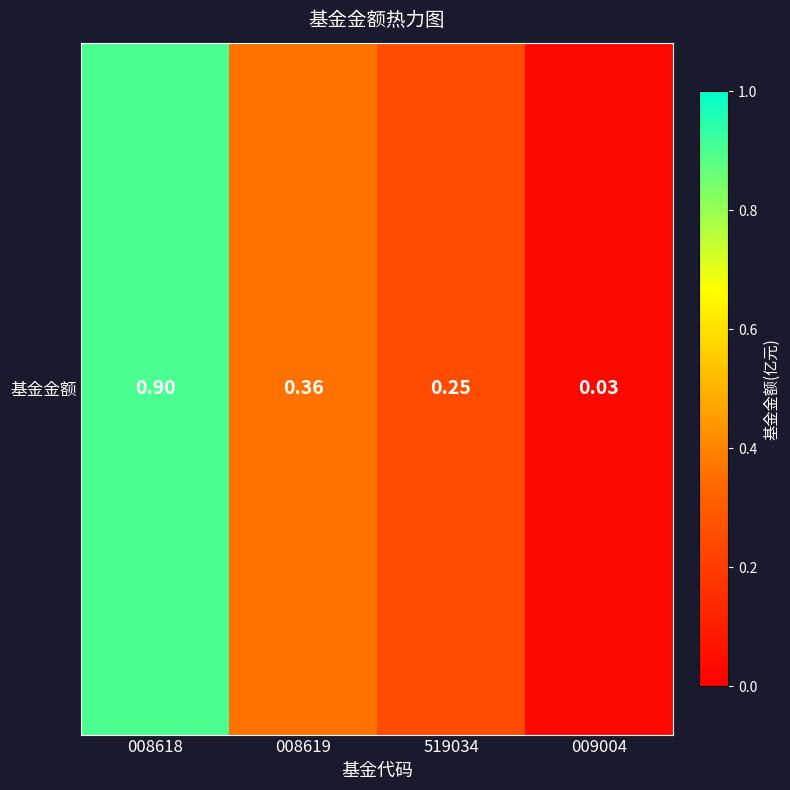

Reading left to right, extract all data points from this chart.

008618=0.9	008619=0.4	519034=0.2	009004=0.0